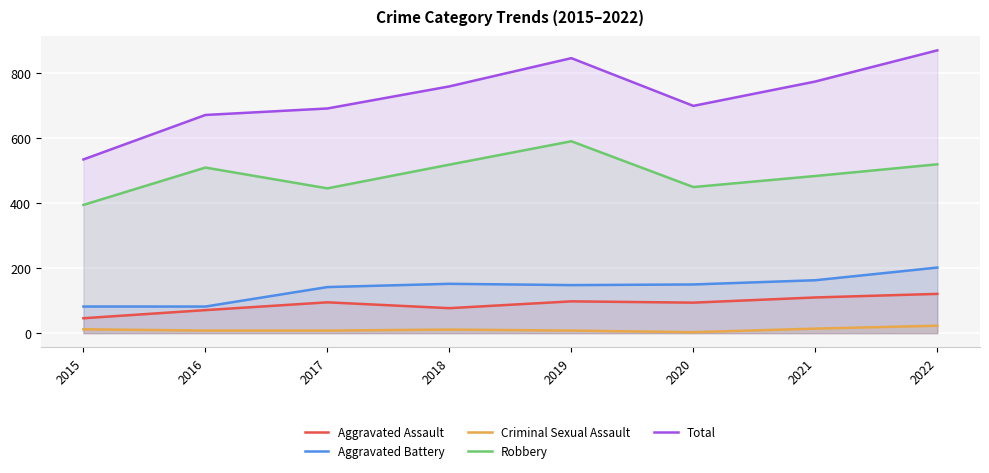

The value of Robbery at 2020 is 669. True or false?

False